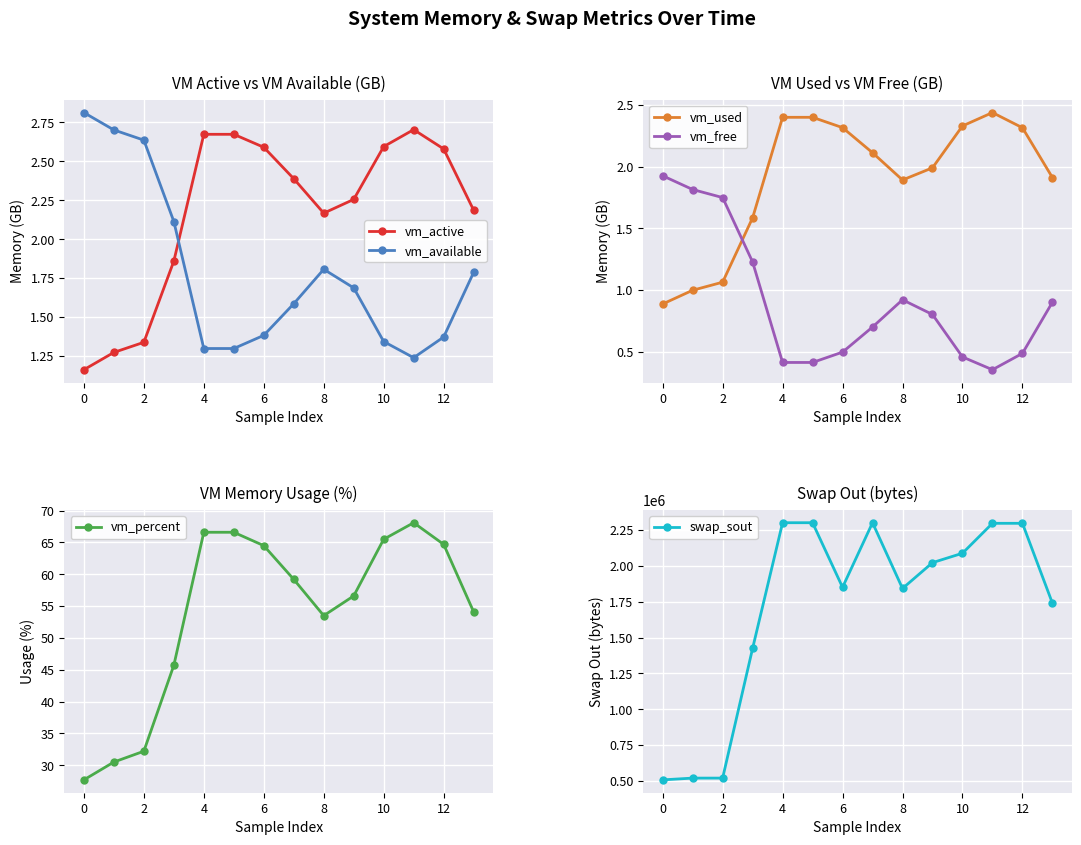

How many lines are shown in the chart?

6